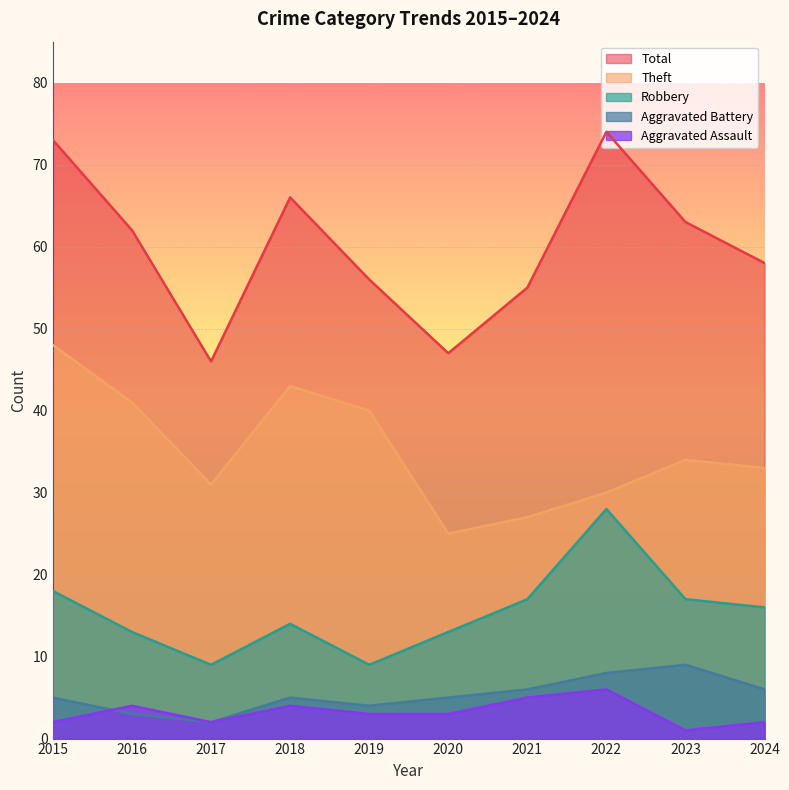

What is the value of the Theft point at the 9th from the left?

34